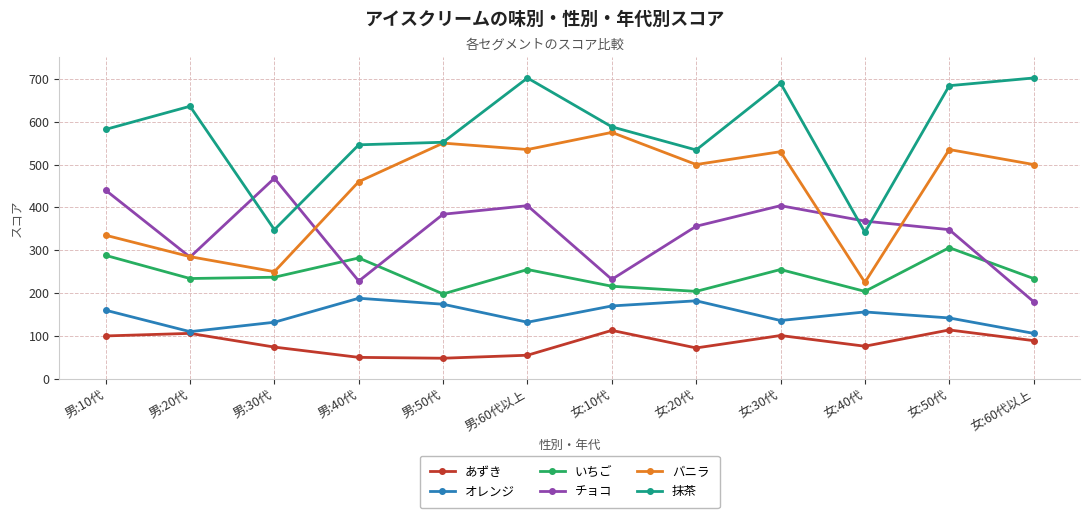

List the series in order of their peak value, lowest first.

あずき, オレンジ, いちご, チョコ, バニラ, 抹茶